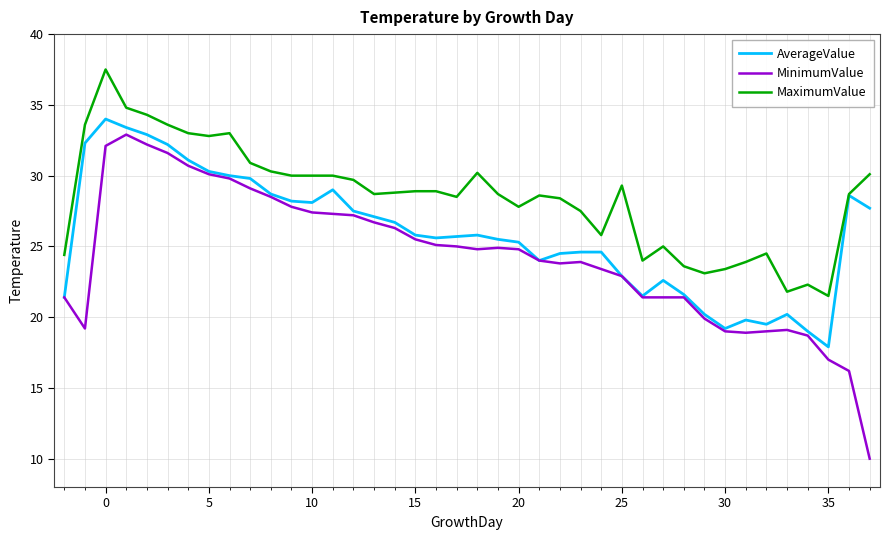

Which series has the largest range (max minus min)?

MinimumValue